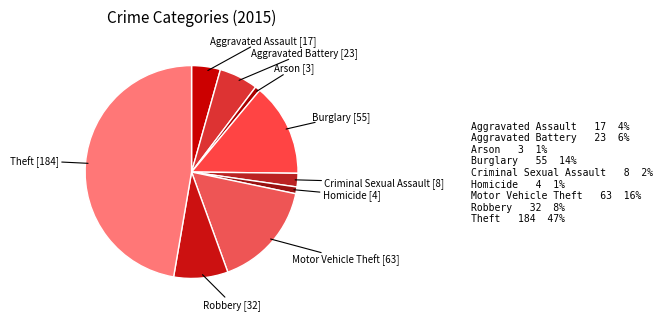

Which slice is the largest?

Theft